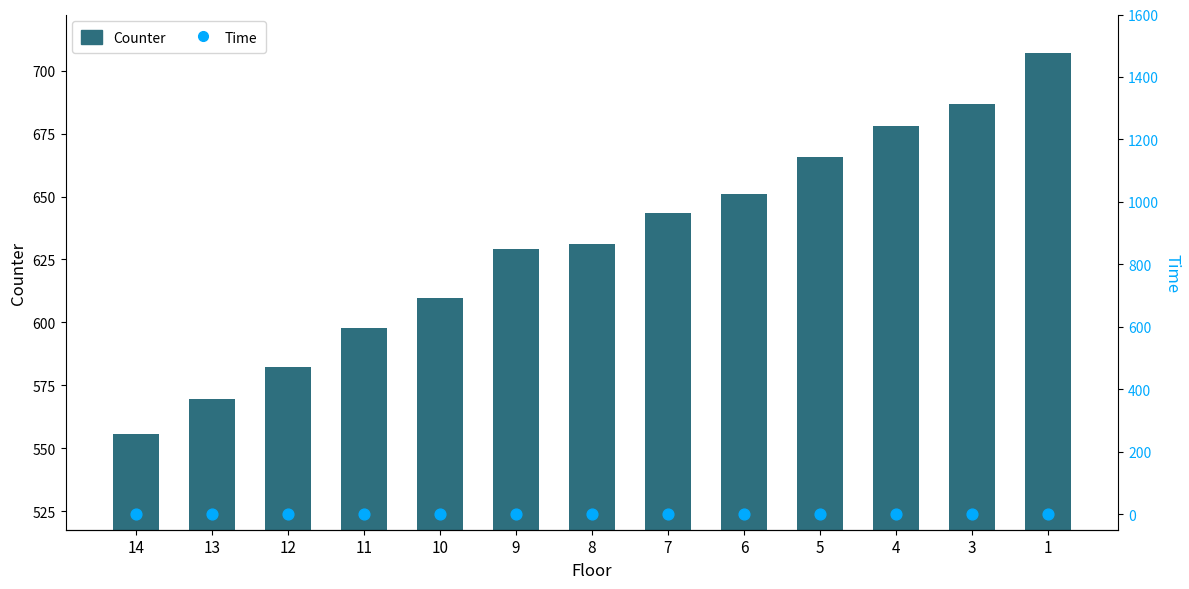

At which category is the sum across all series the highest?

1